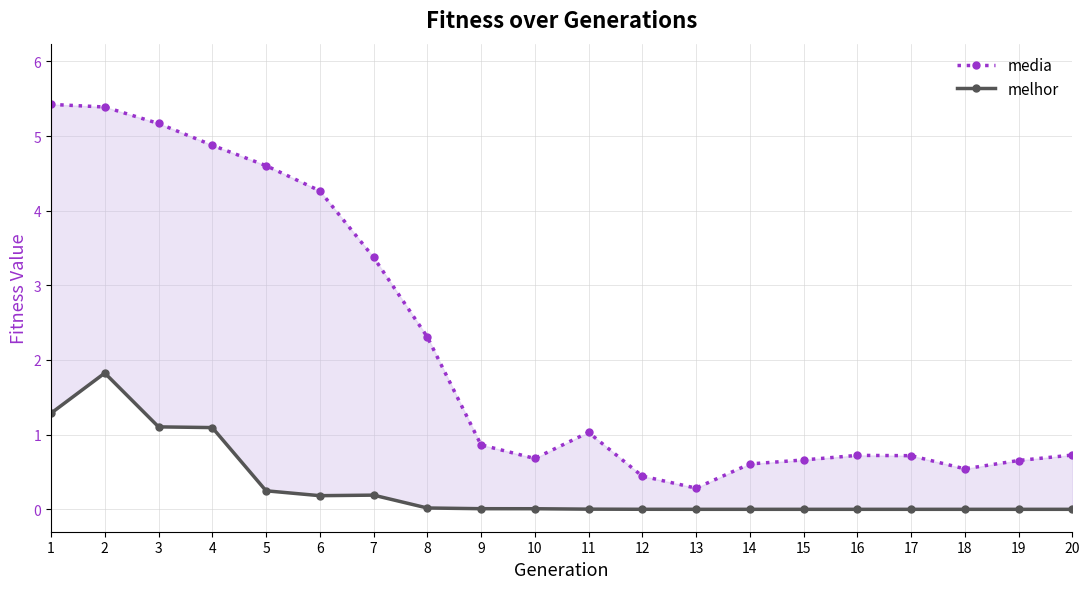

Between 2 and 13, which series saw the biggest shift?

media